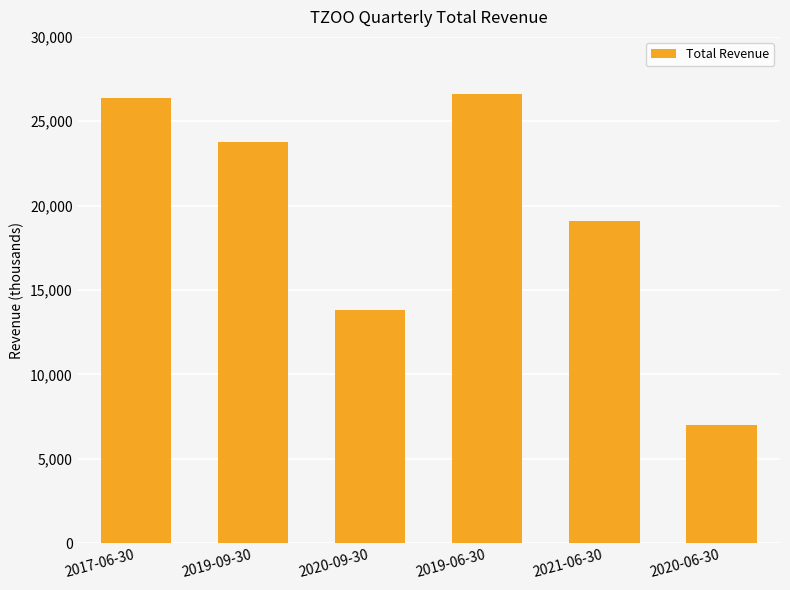

What is the ratio of the value at 2017-06-30 to the value at 2021-06-30?

1.4